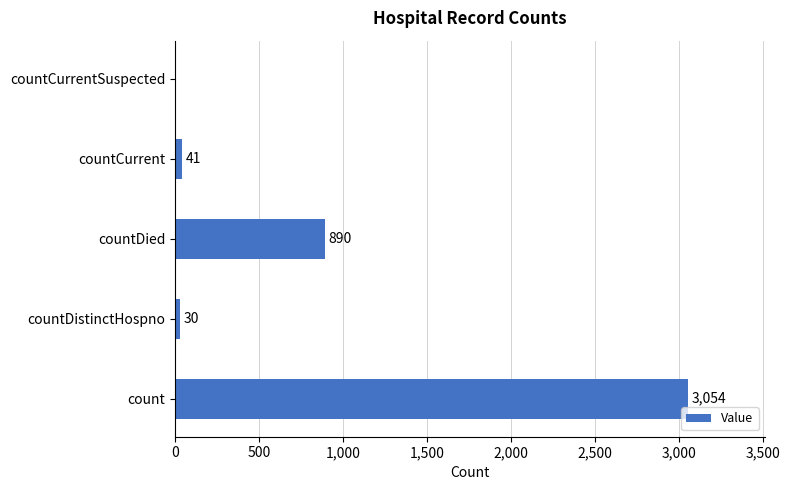

What is the sum of all values?

4015